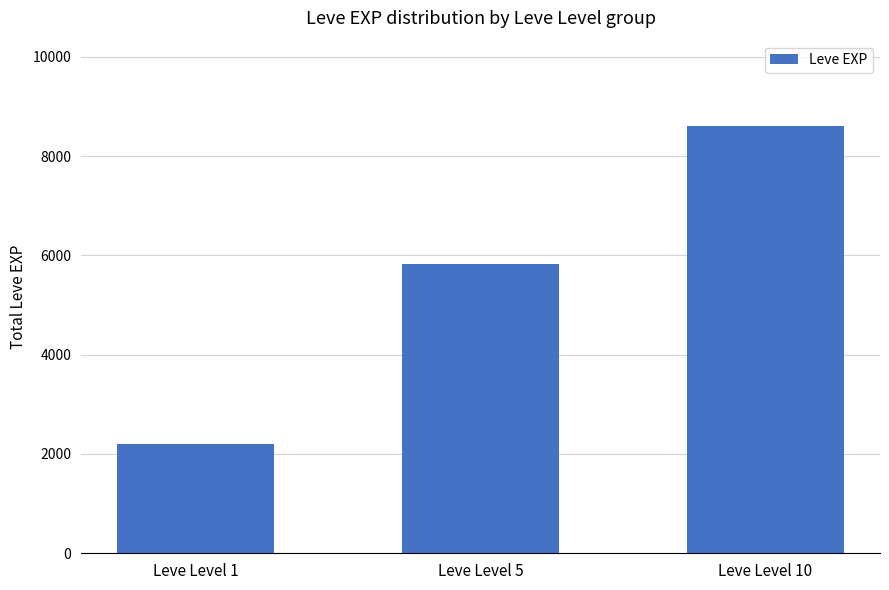

What is the maximum value shown in the chart?

8603